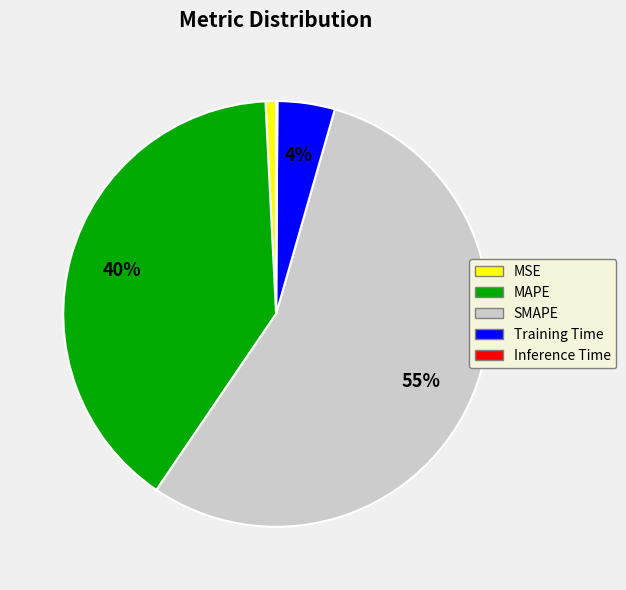

What is the largest slice in the pie chart?

SMAPE